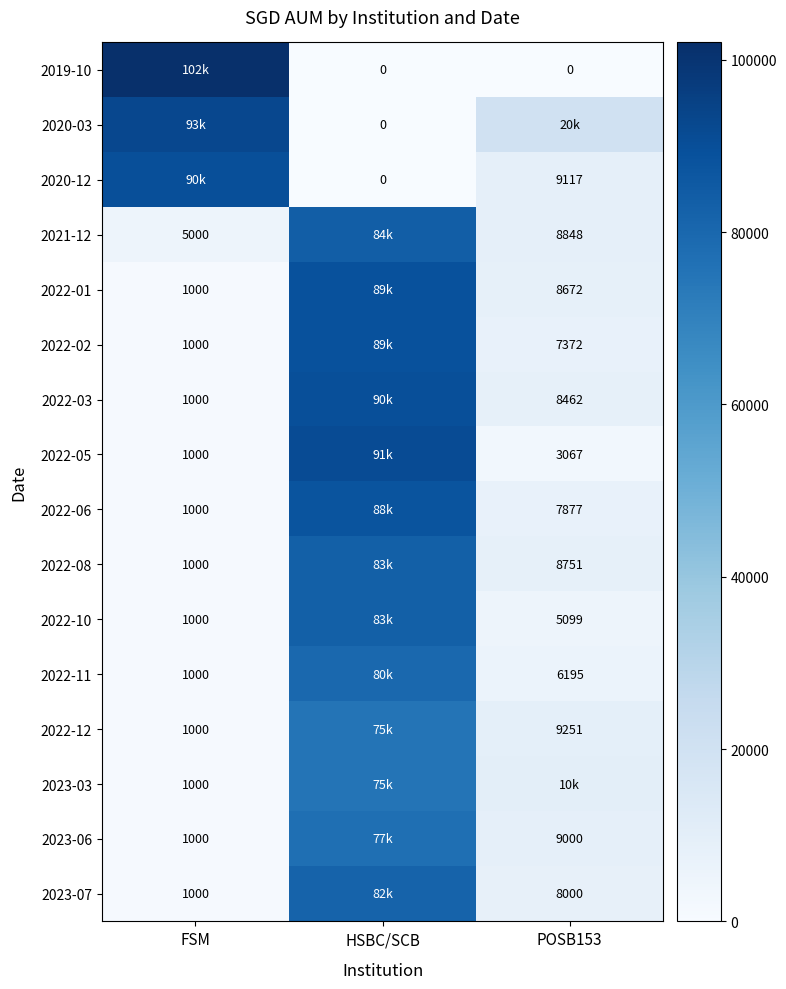

The 2020-12 series shows 9117 at POSB153. True or false?

True